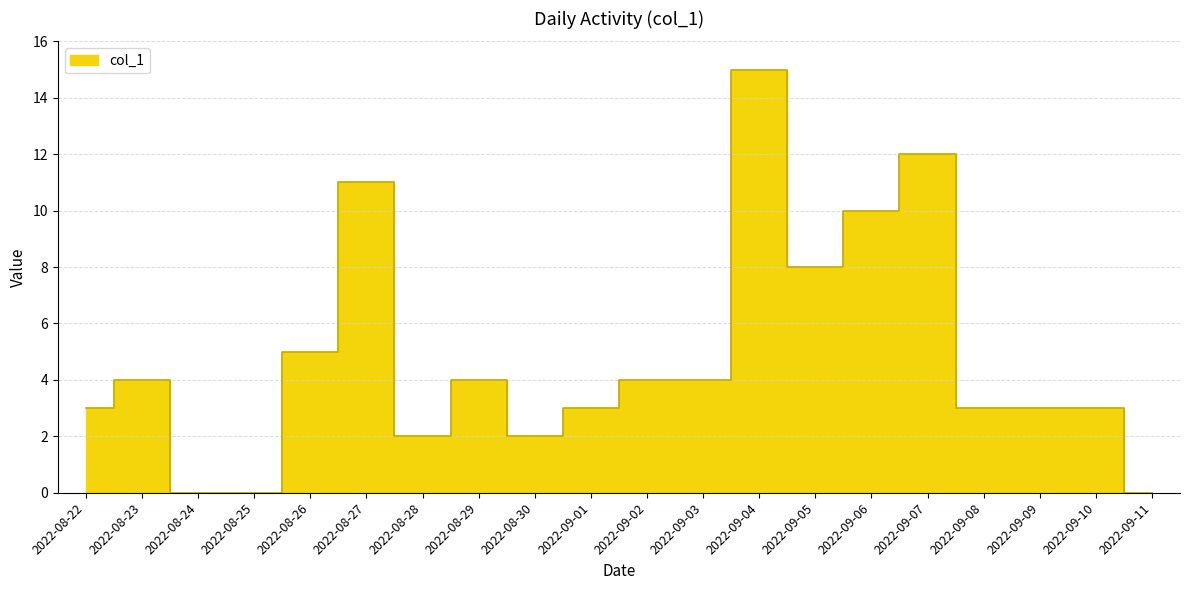

Is it true that the value at 2022-09-11 is 0?

True